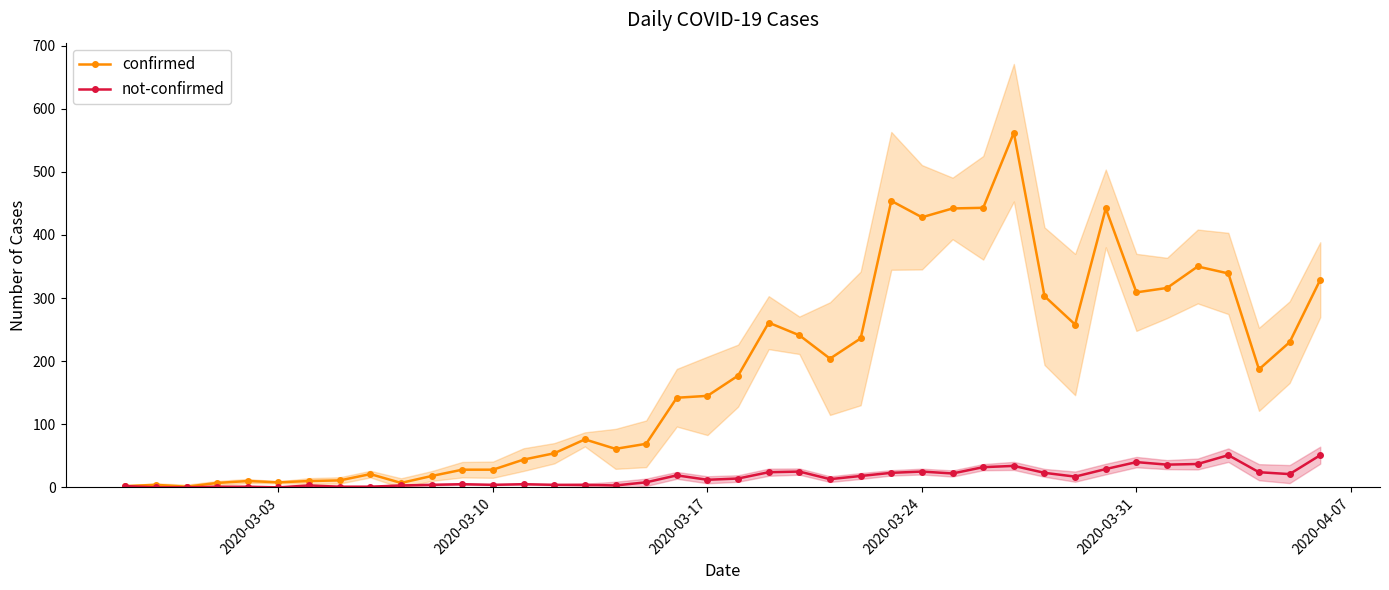

Rank the series by their maximum value, from lowest to highest.

not-confirmed, confirmed